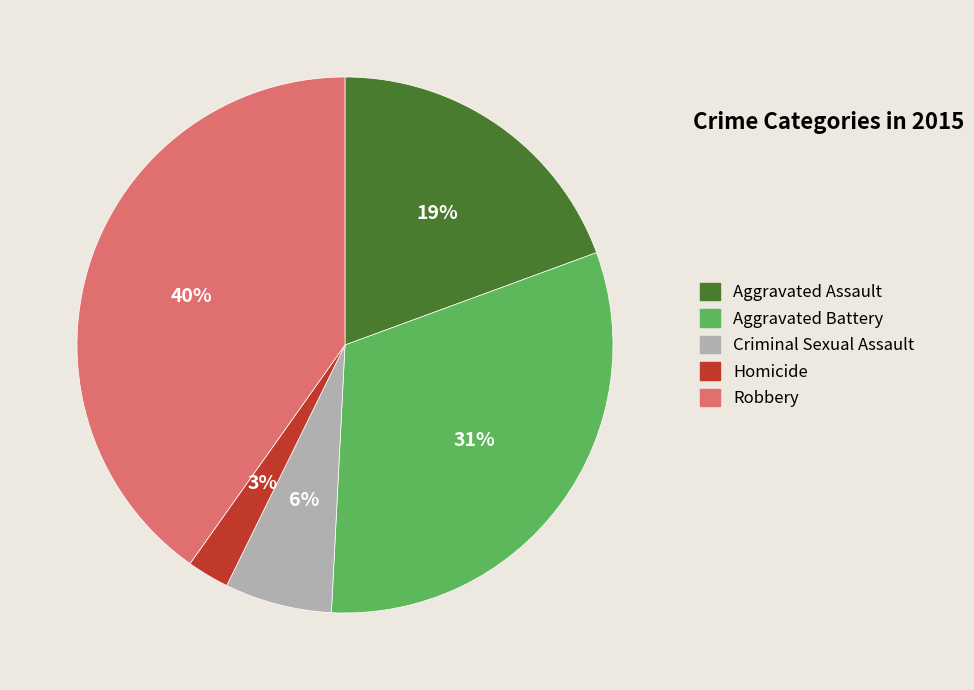

To the nearest percent, what percentage of the pie is Robbery?

40%